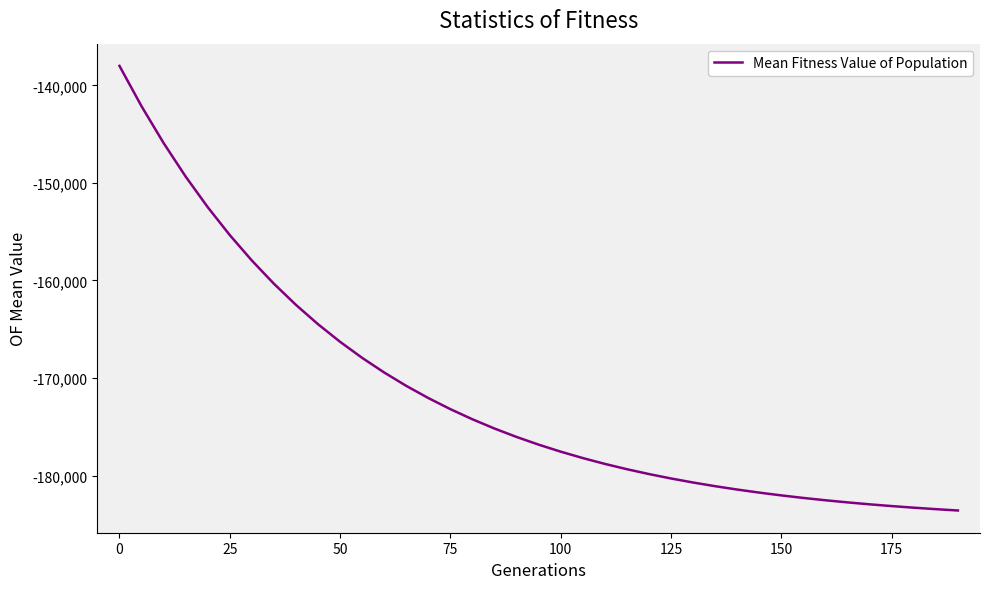

What is the smallest value displayed?

-183580.7